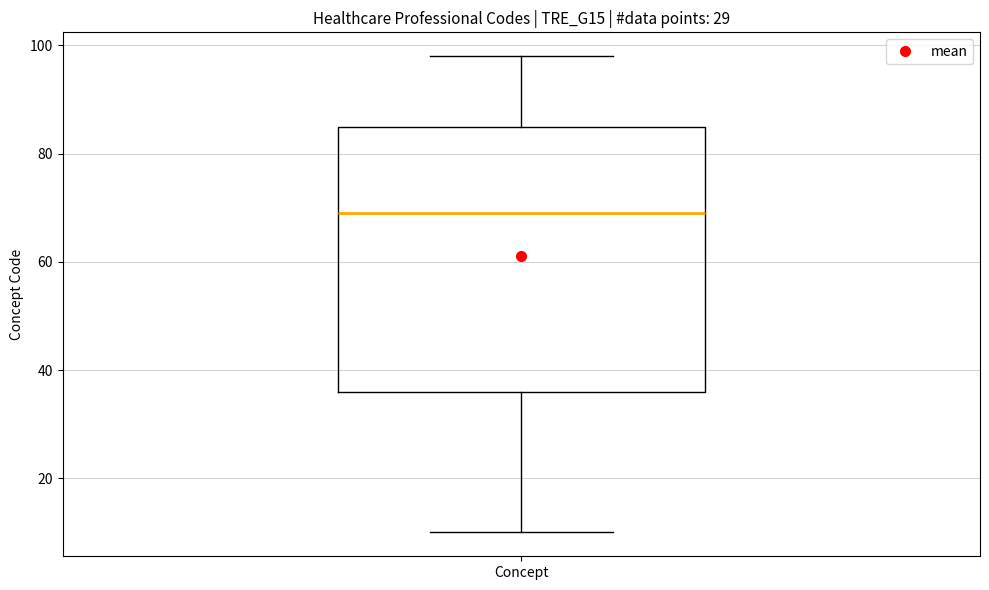

Read this box plot against the y-axis: the position of the median line, the range covered by the box, and the ends of both whiskers. The values are not printed on the chart, so give them approximately, as read against the axis.

median 70, box 36 to 86, whiskers 10 to 98